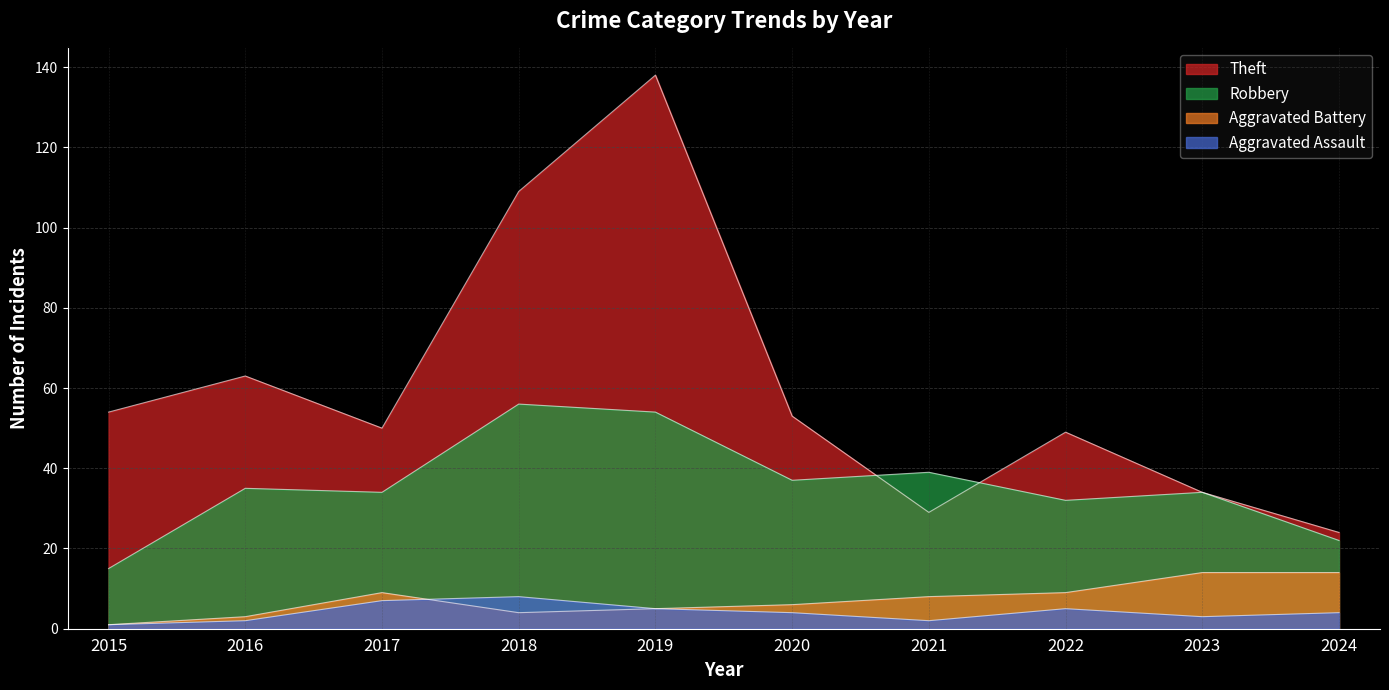

Count the number of data series in this chart.

4